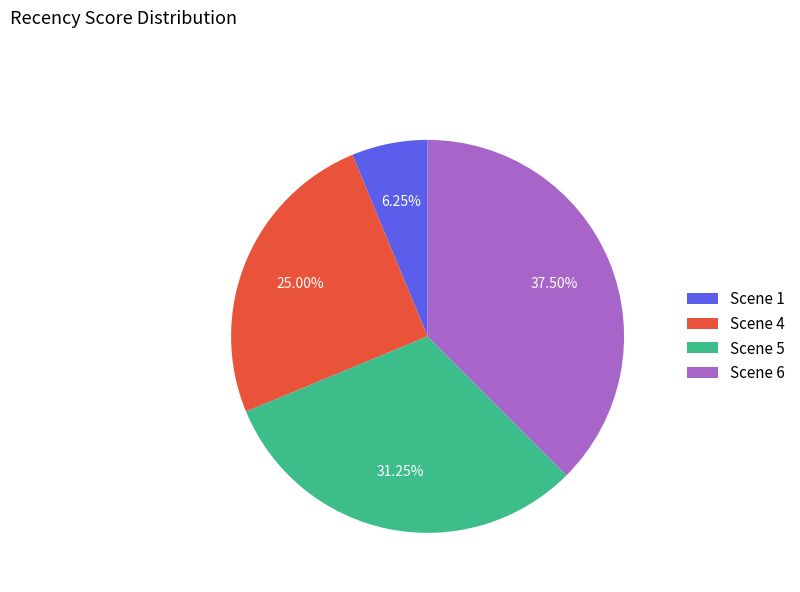

To the nearest percent, what portion does Scene 5 represent?

31%